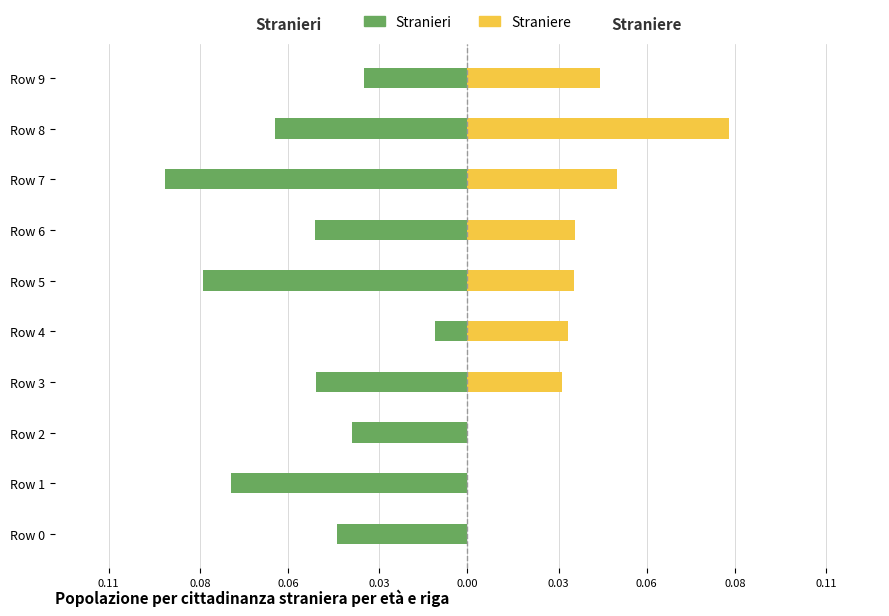

At how many categories does at least one series exceed 0?

7